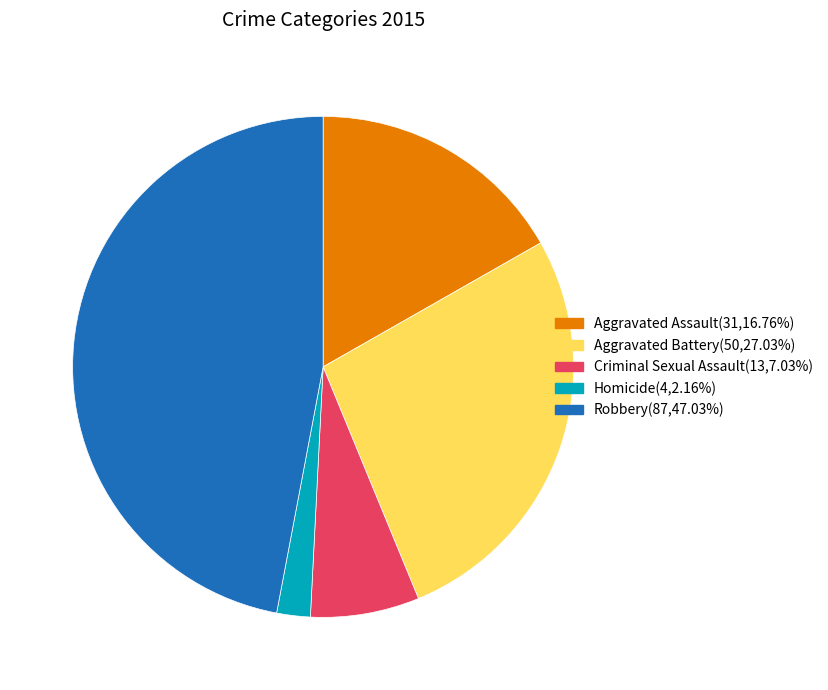

Is there a majority slice in this chart?

No